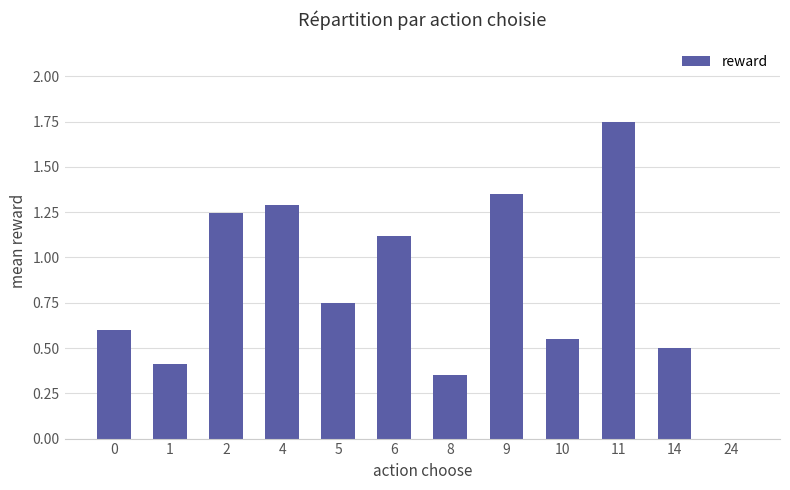

Which category has the highest value across all series?

11